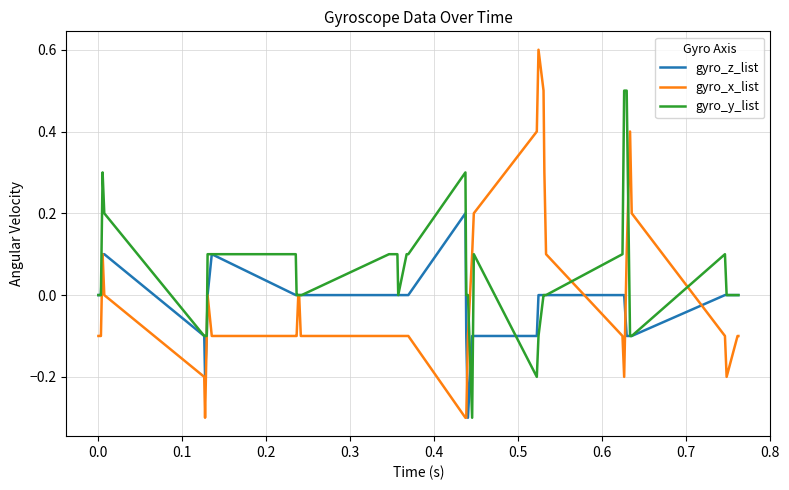

How many categories are shown in the chart?

40